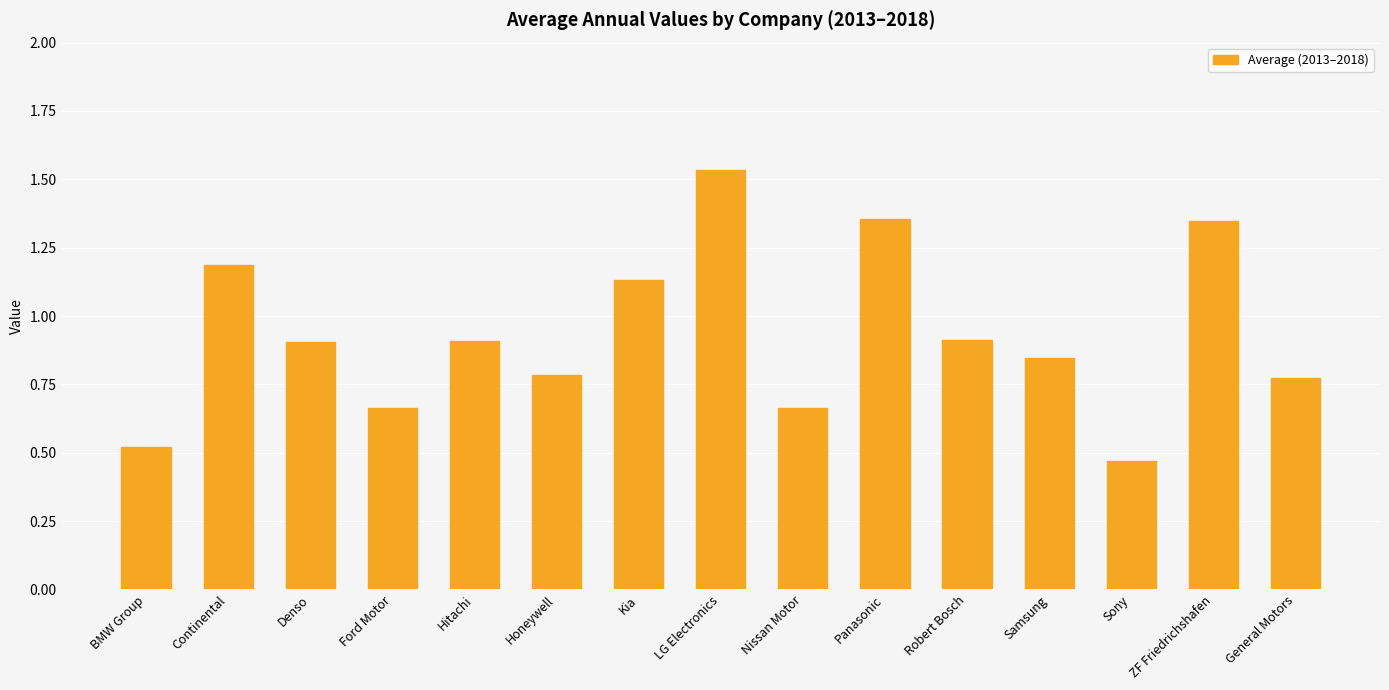

Which category has the highest value across all series?

LG Electronics